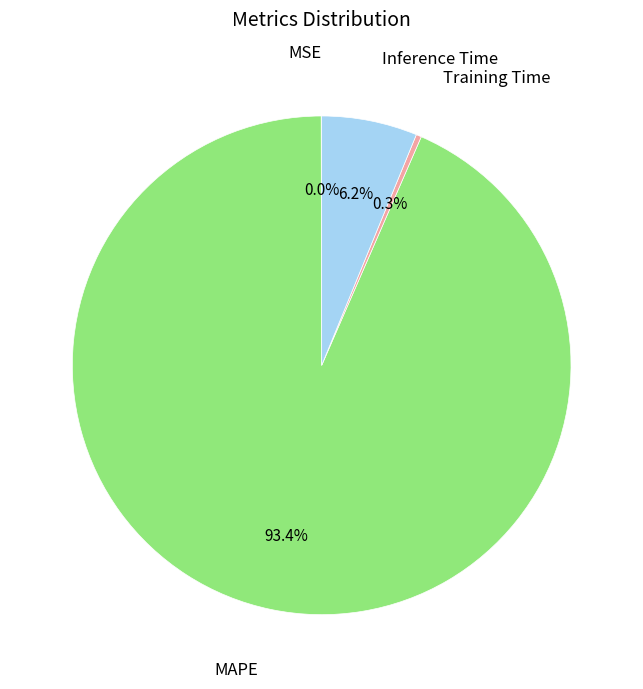

Is there any slice that represents more than half of the pie?

Yes